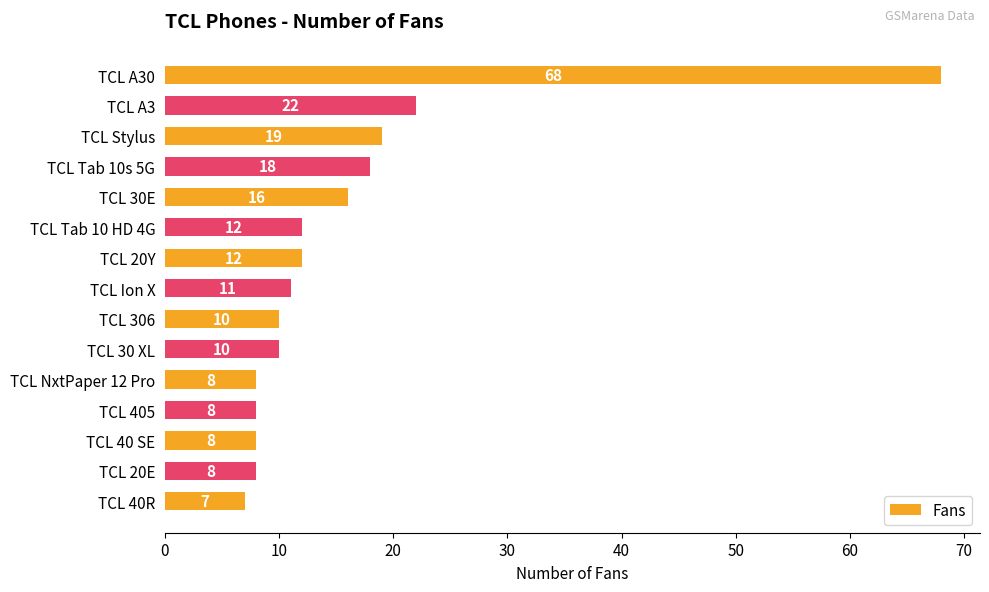

What position from the top is TCL Stylus?

3